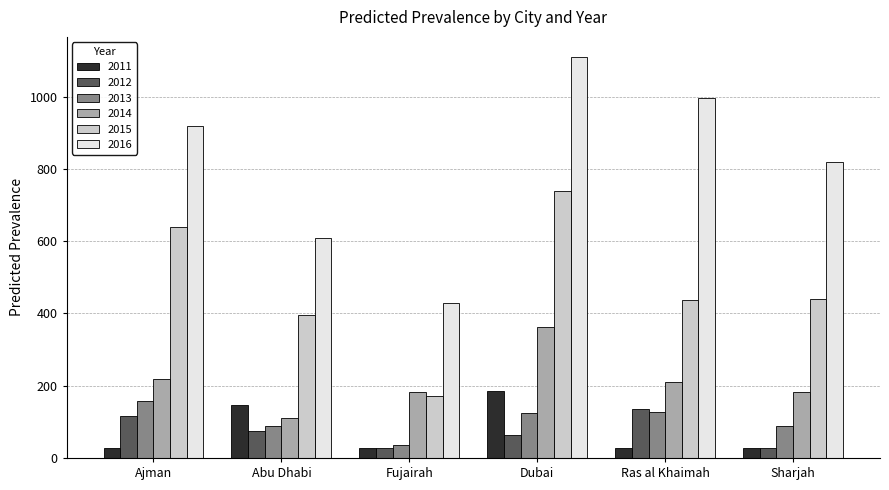

What is the difference between the maximum and minimum values in the 2016 series?

682.0